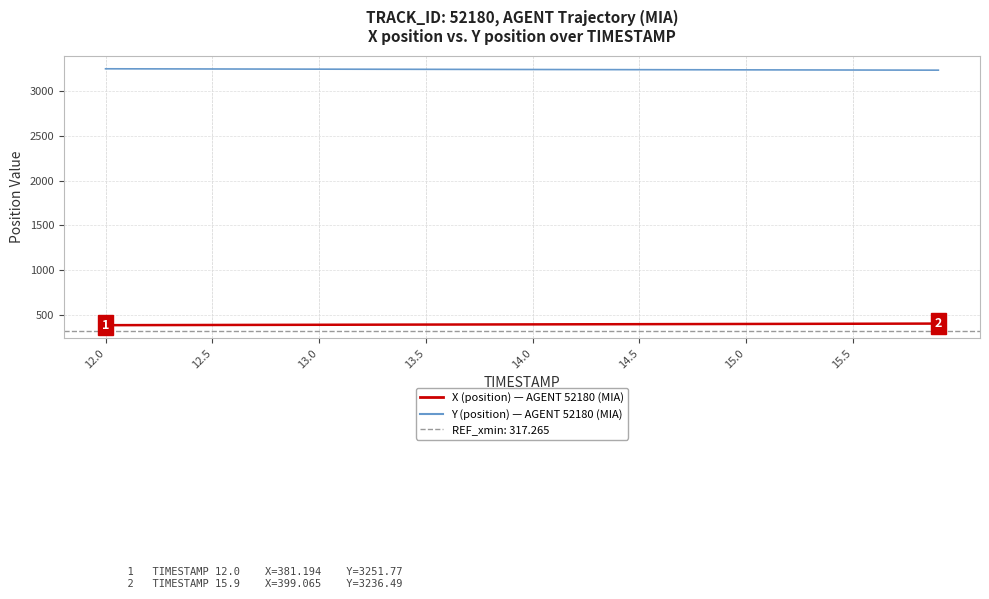

What is the label of the 8th point from the left?

15.5